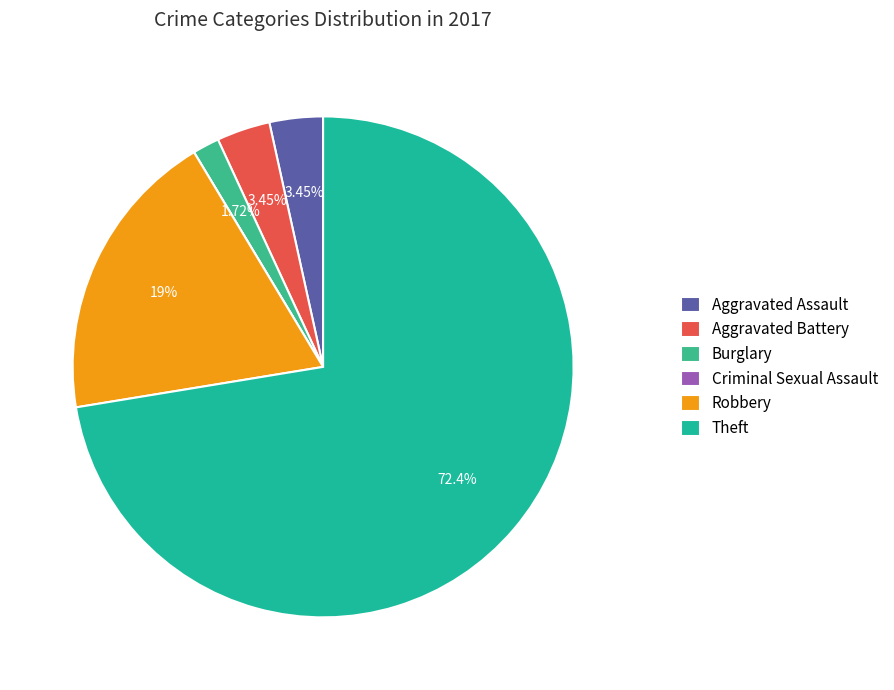

What is the change in value from Aggravated Assault to Theft?

+40